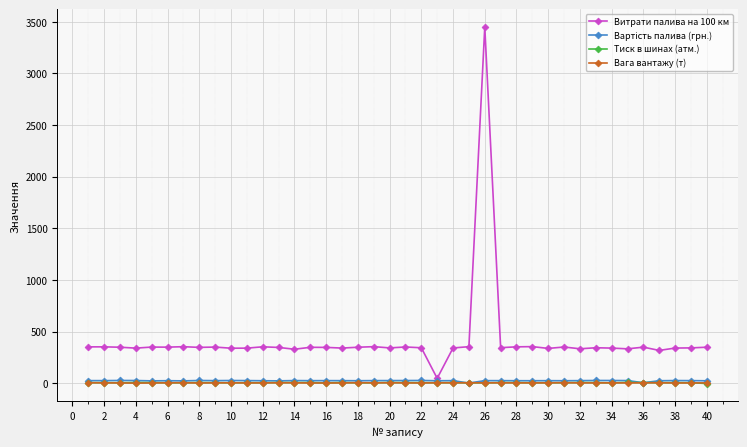

In Витрати палива на 100 км, how many points are lower than both neighbors (excluding endpoints)?

13